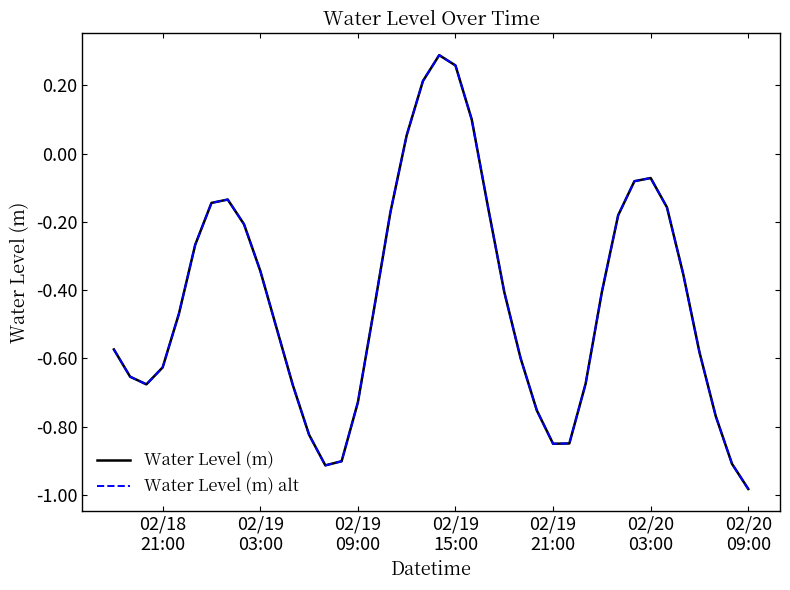

Reading left to right, what are all the values shown in this chart?

Water Level (m): -0.6	-0.7	-0.7	-0.6	-0.5	-0.3	-0.1	-0.1	-0.2	-0.3	-0.5	-0.7	-0.8	-0.9	-0.9	-0.7	-0.5	-0.2	0.1	0.2	0.3	0.3	0.1	-0.2	-0.4	-0.6	-0.8	-0.8	-0.8	-0.7	-0.4	-0.2	-0.1	-0.1	-0.2	-0.4	-0.6	-0.8	-0.9	-1.0
Water Level (m) alt: -0.6	-0.7	-0.7	-0.6	-0.5	-0.3	-0.1	-0.1	-0.2	-0.3	-0.5	-0.7	-0.8	-0.9	-0.9	-0.7	-0.5	-0.2	0.1	0.2	0.3	0.3	0.1	-0.2	-0.4	-0.6	-0.8	-0.8	-0.8	-0.7	-0.4	-0.2	-0.1	-0.1	-0.2	-0.4	-0.6	-0.8	-0.9	-1.0